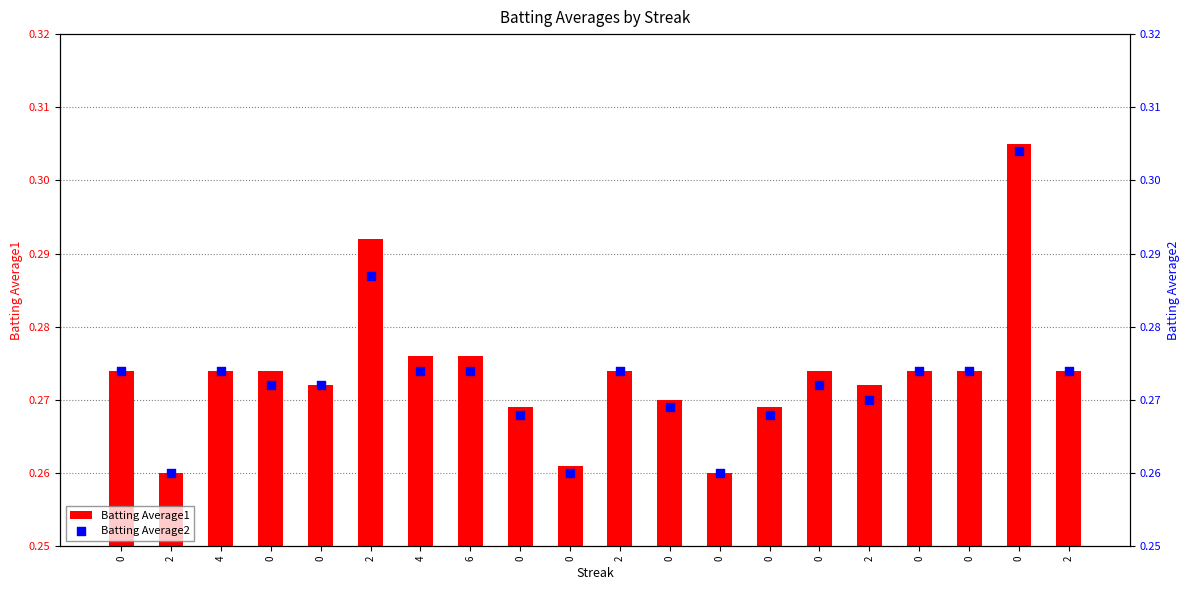

Which series has the largest total across all categories?

Batting Average1